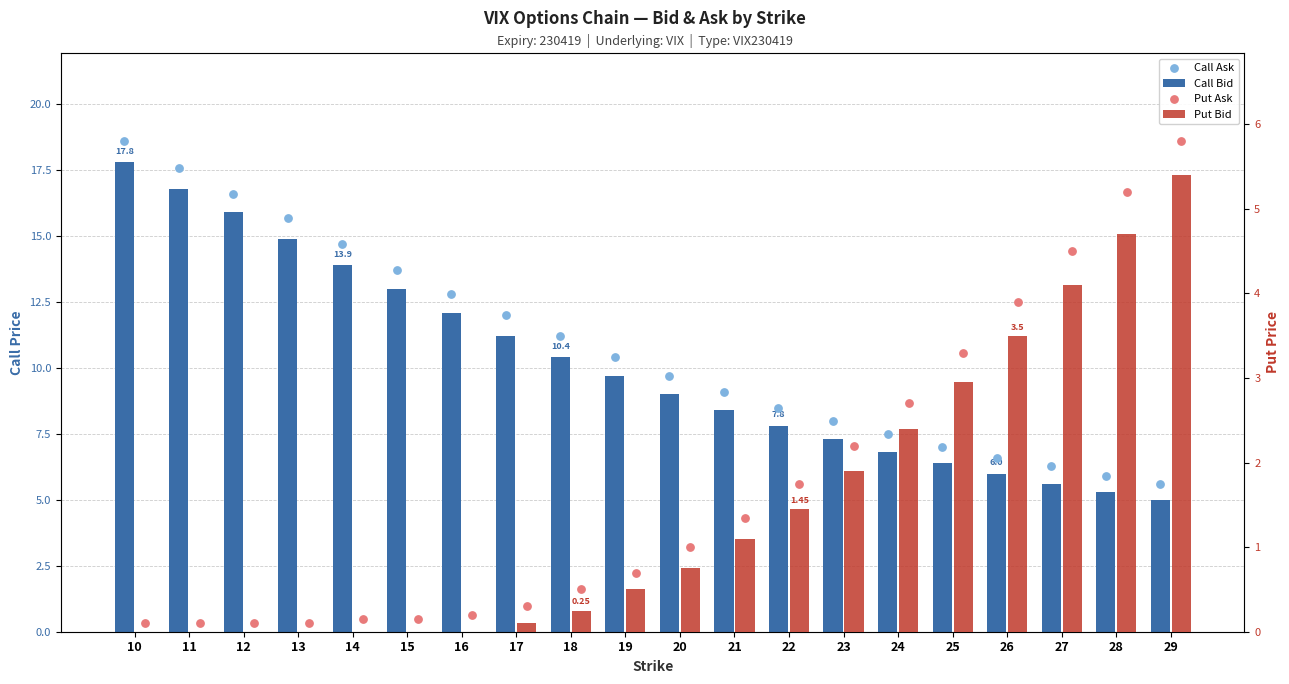

Is the value of Put Bid at 17 greater than the value of Call Ask at 22?

No